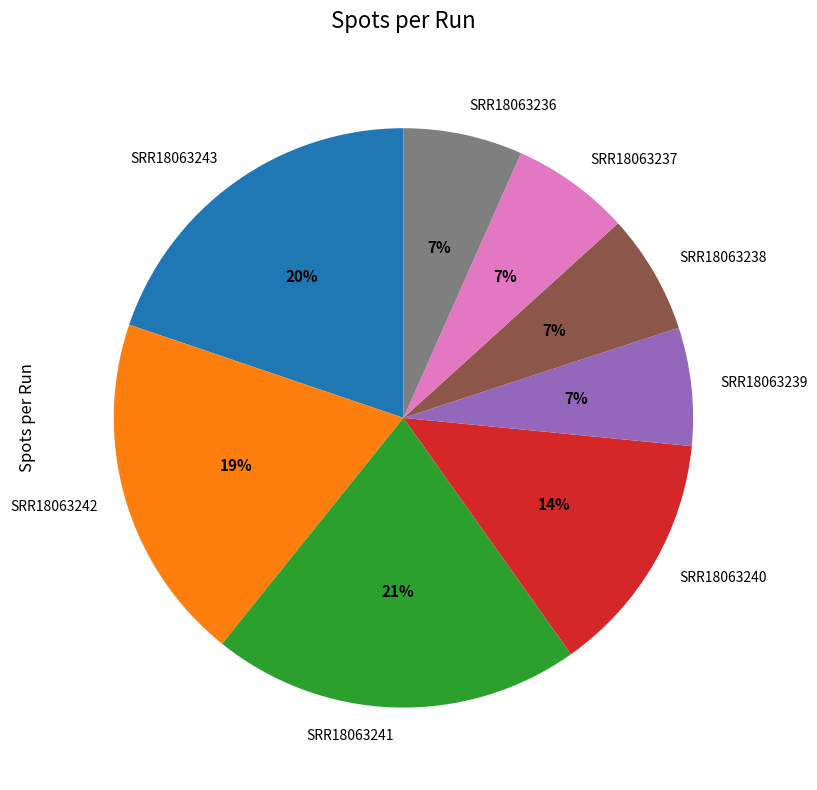

Which category has the biggest portion of the pie?

SRR18063241